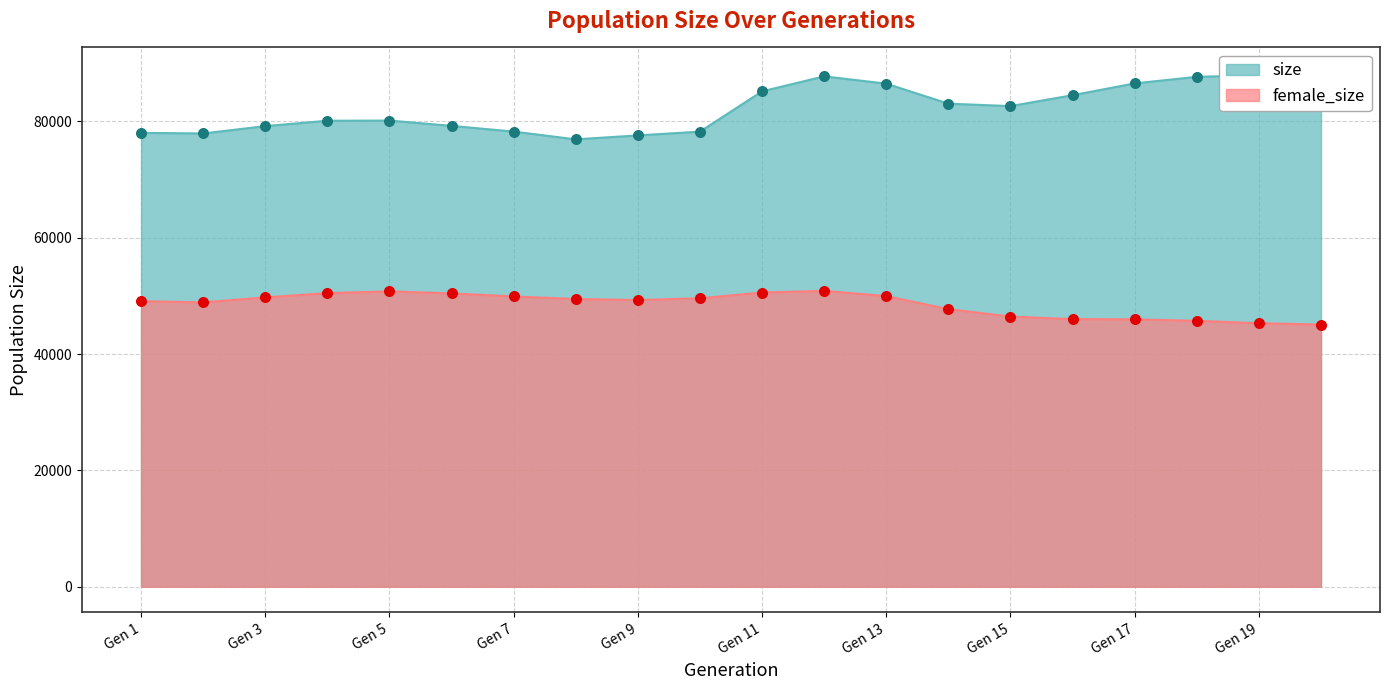

At which category is the sum across all series the highest?

12